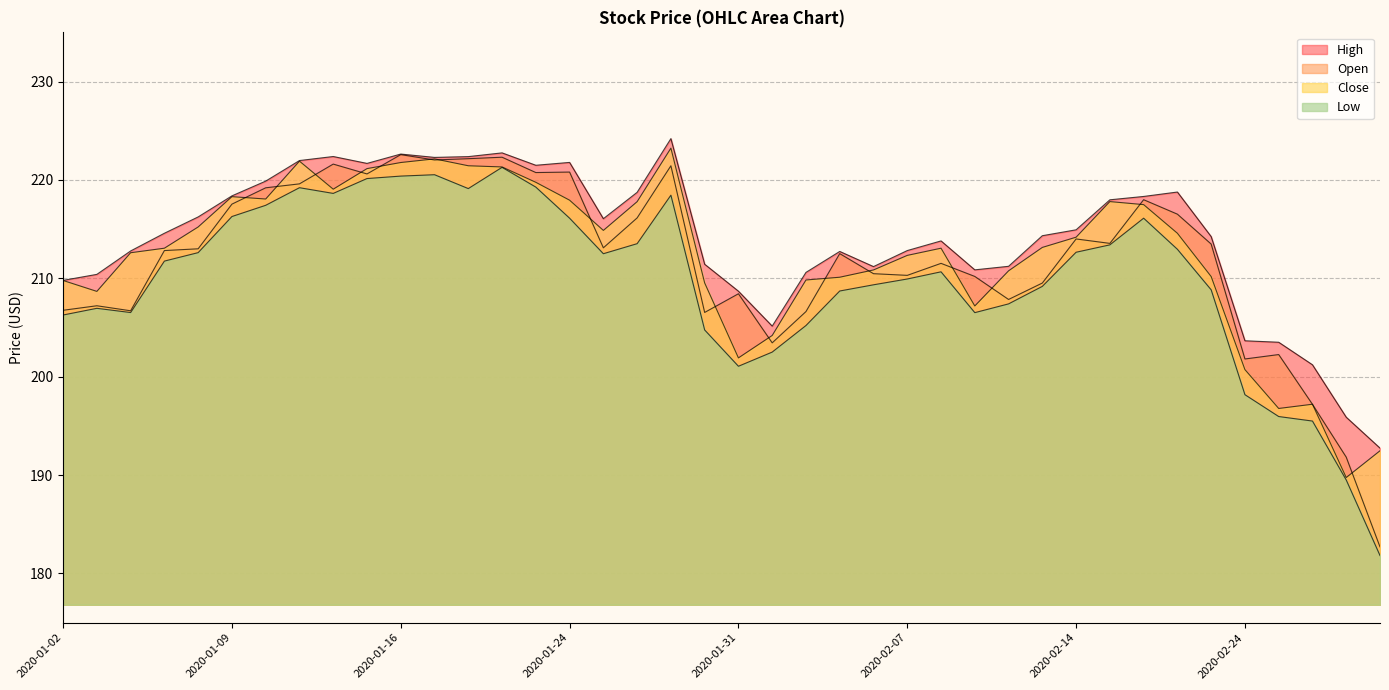

Which category has the lowest value in the High series?

2020-02-28